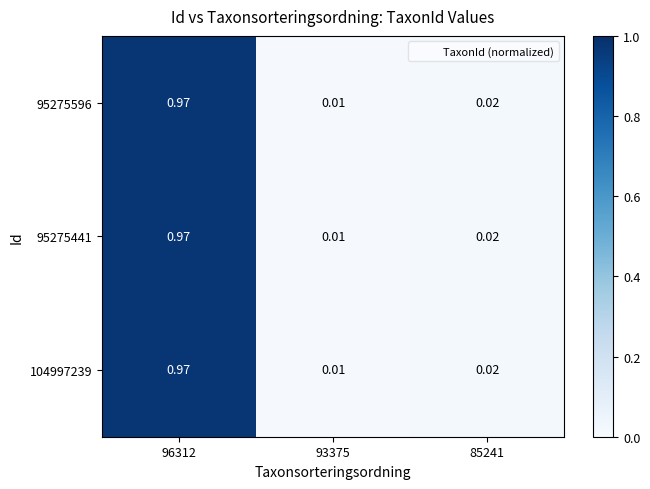

Count the number of data series in this chart.

3